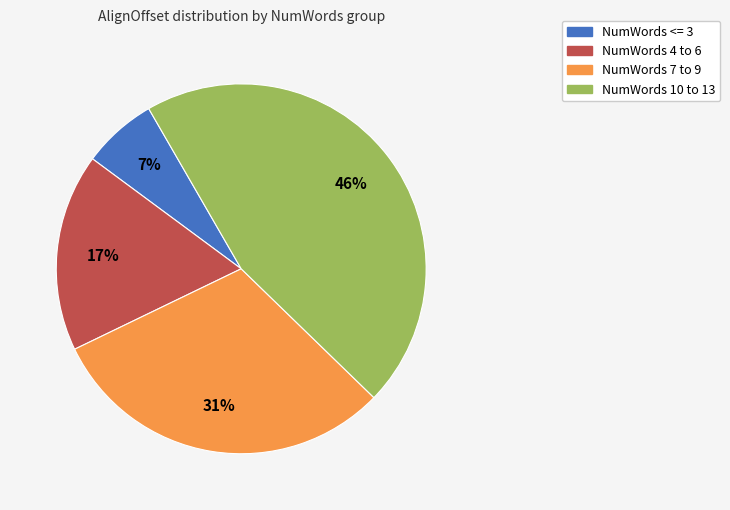

Count the number of slices in the pie.

4